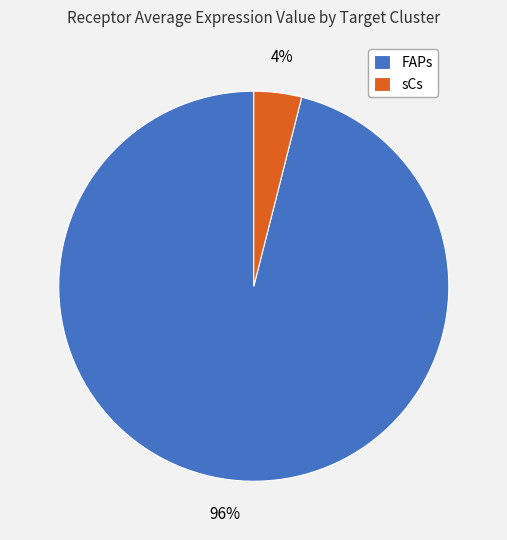

The FAPs slice represents 85% of the pie. True or false?

False